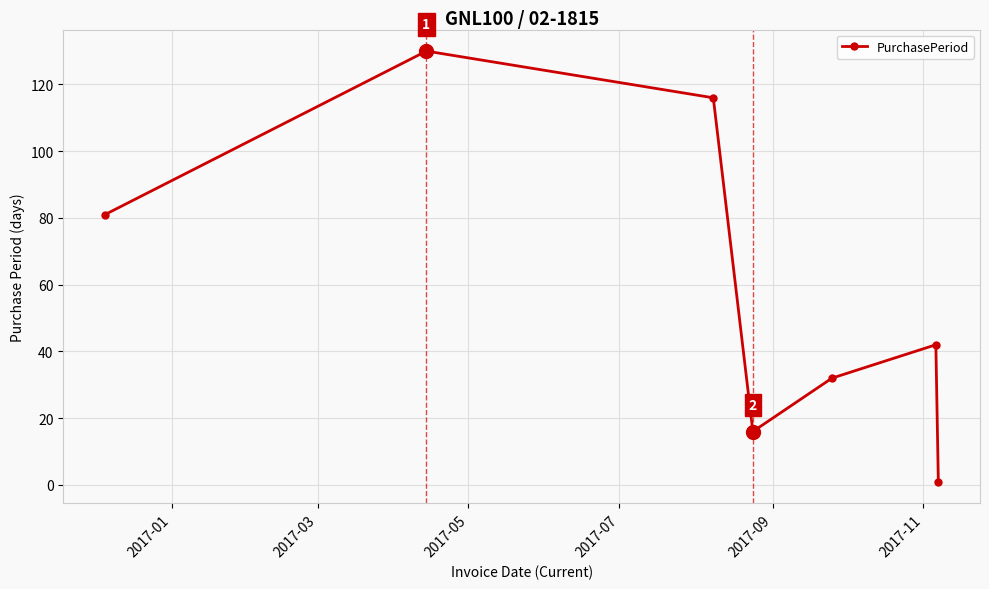

How many data points are less than 42?

3